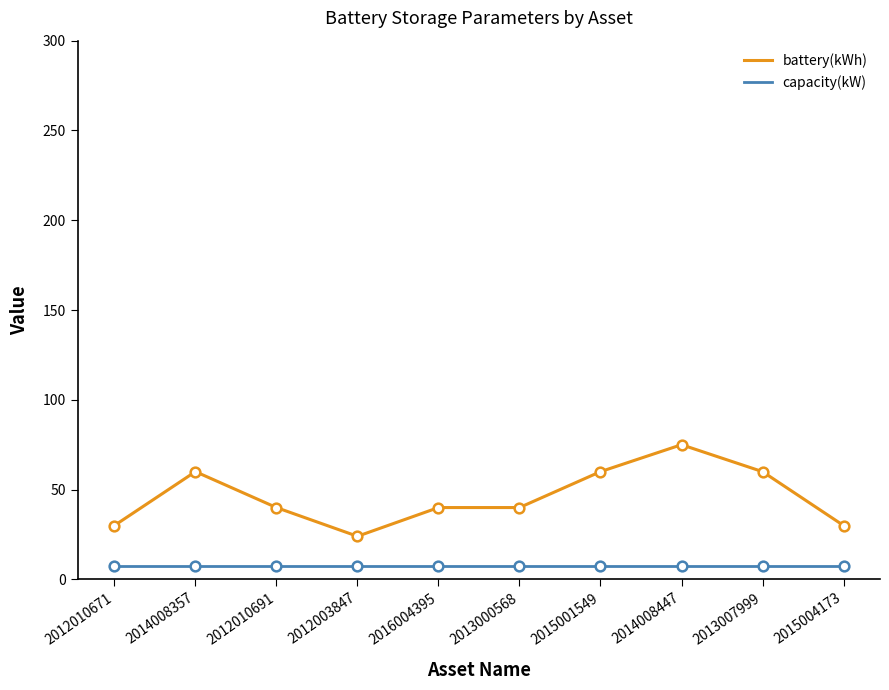

At which category does the chart reach its peak across all series?

2014008447